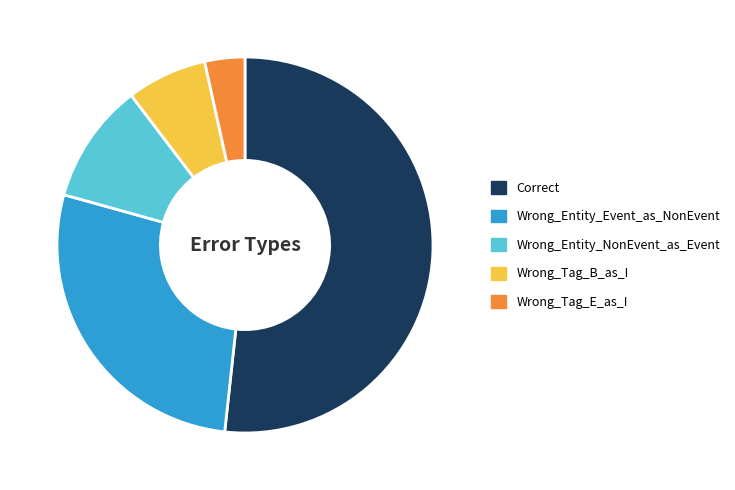

True or false: Wrong_Entity_Event_as_NonEvent accounts for 28% of the total.

True